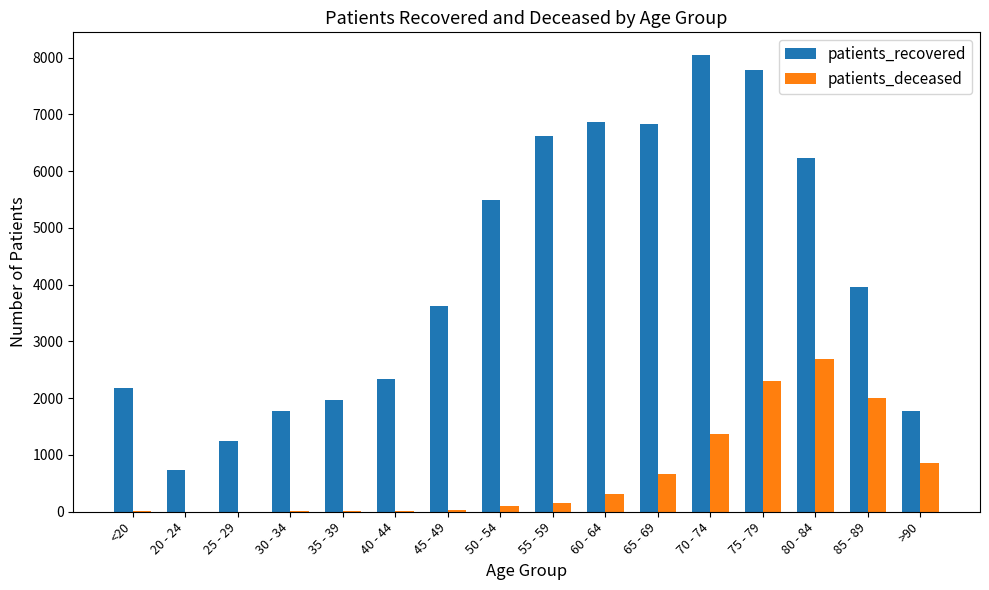

Which series changed the most between 55 - 59 and 75 - 79?

patients_deceased